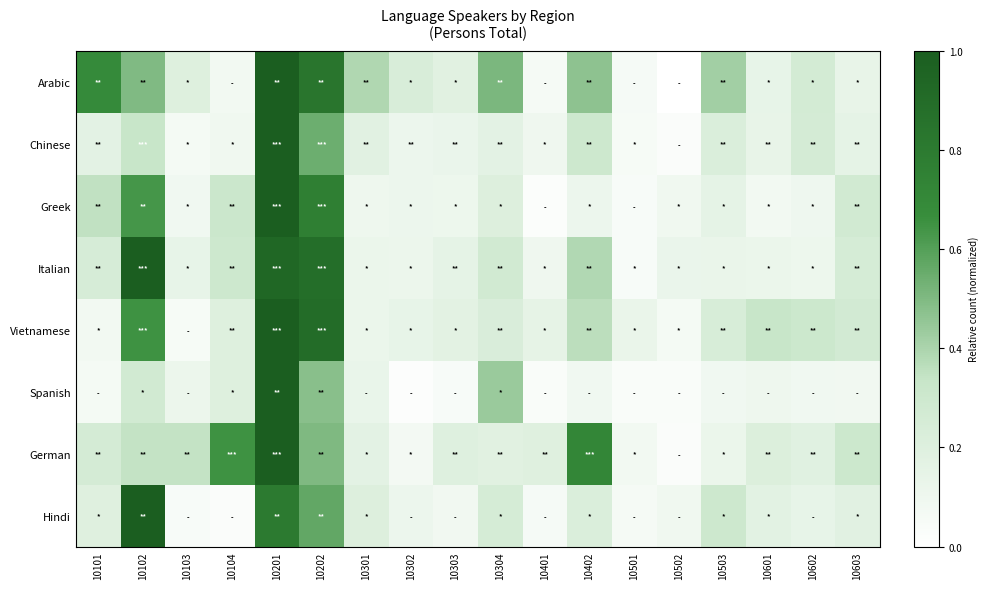

Rank the series at 10401 from lowest to highest value.

Greek, Spanish, Hindi, Arabic, Chinese, Italian, Vietnamese, German